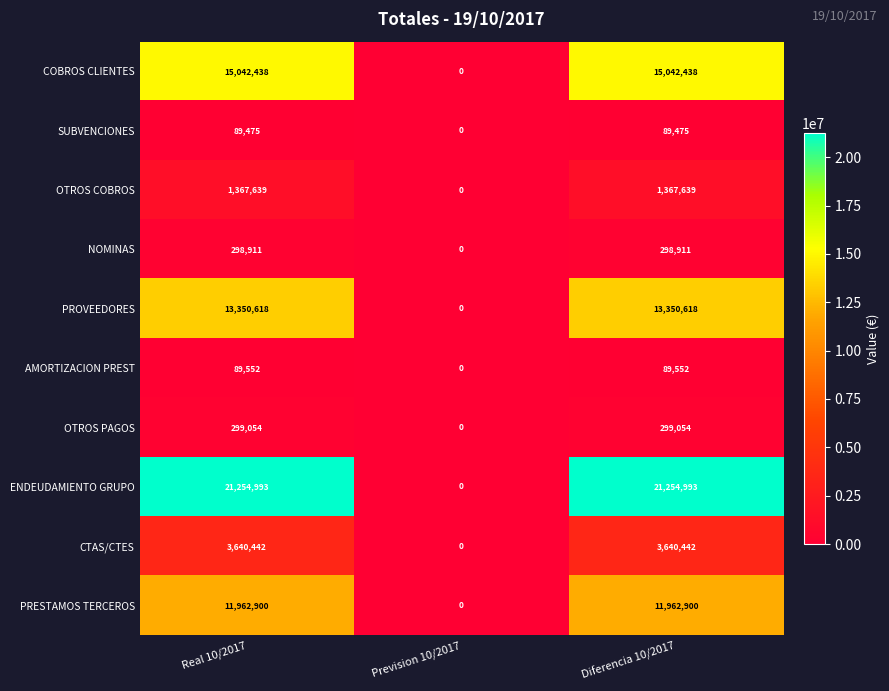

At which label does SUBVENCIONES reach its minimum?

Prevision 10/2017